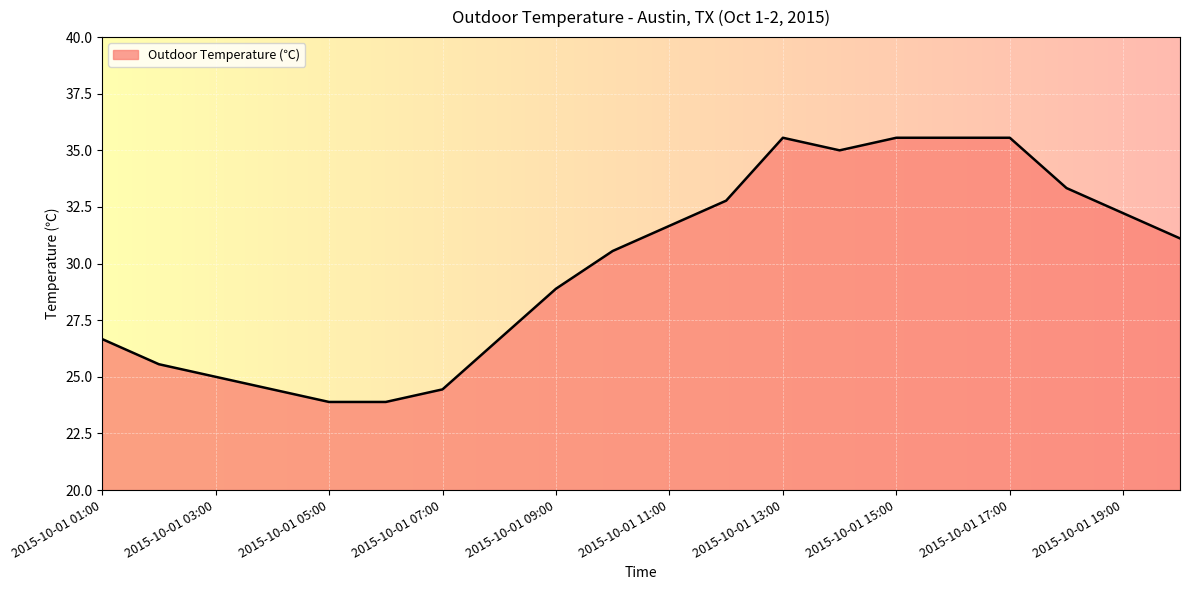

What is the smallest value displayed?

23.9